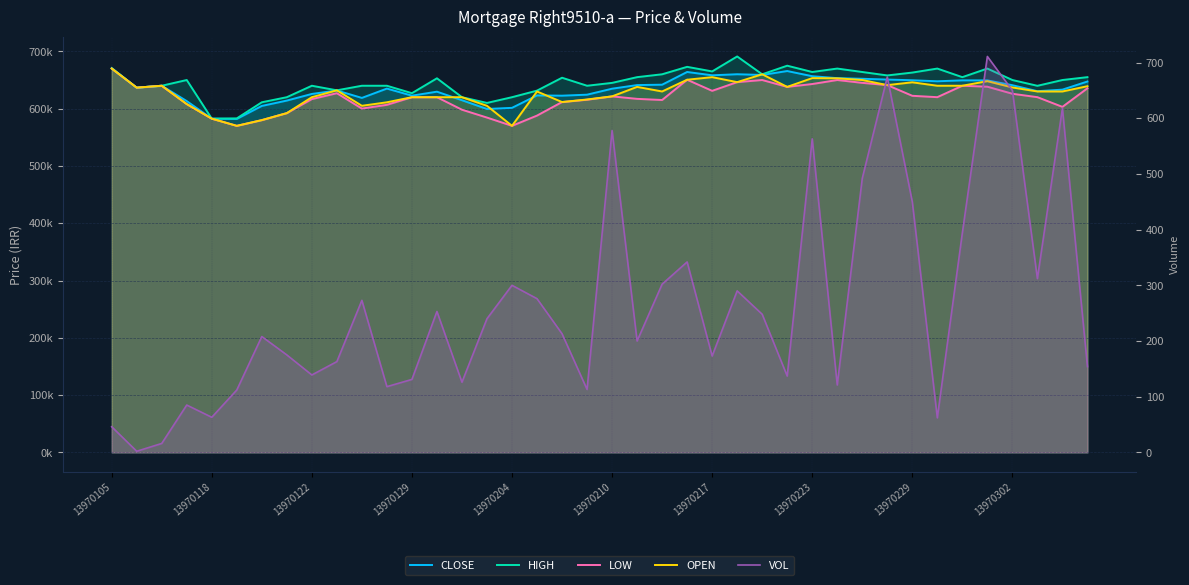

Which series has the largest total across all categories?

HIGH